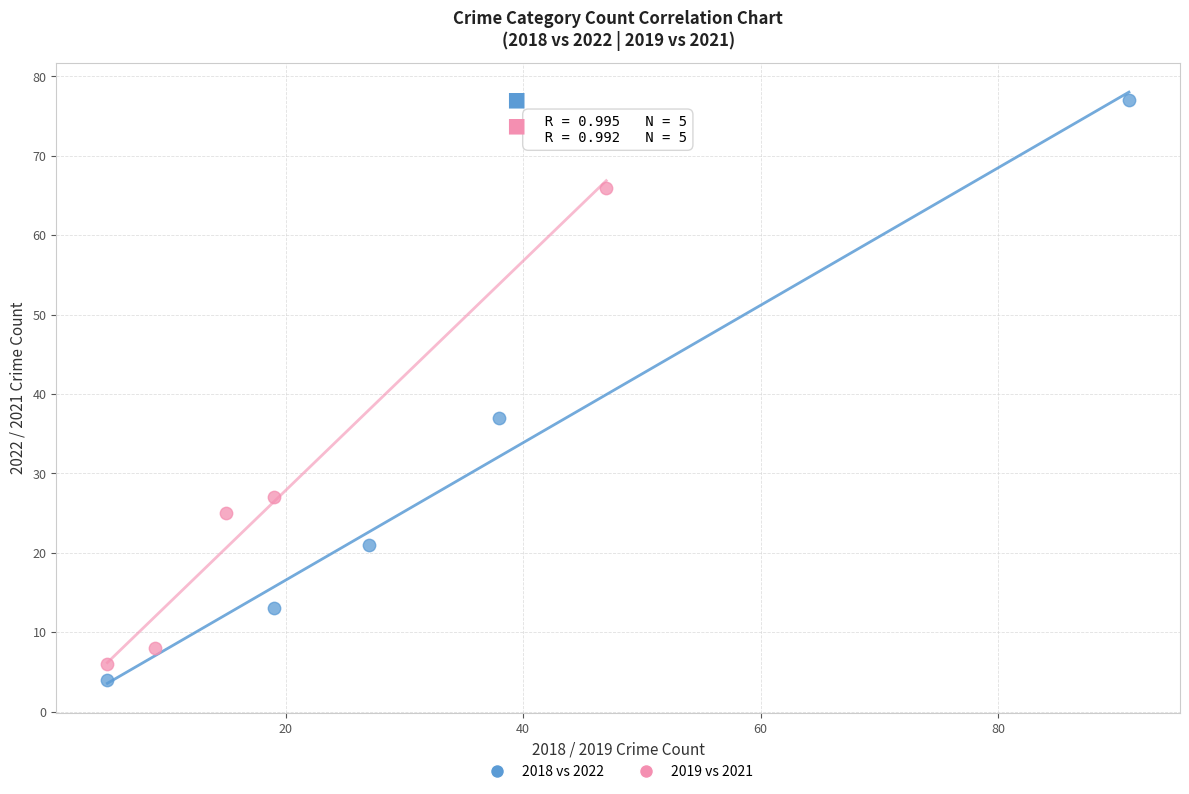

Which series contains the lowest Y value?

2018 vs 2022